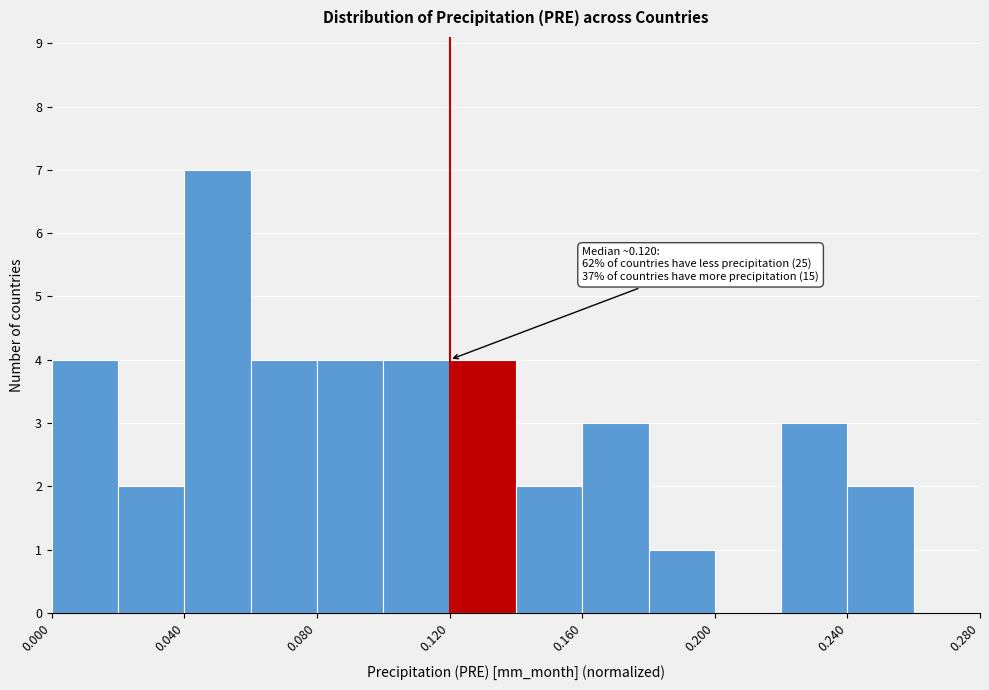

Over which range of the x-axis is the bar tallest?

0.04 to 0.06